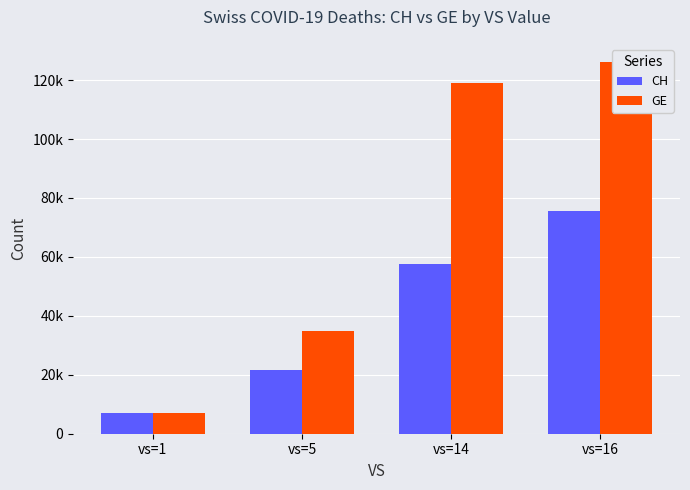

What is the difference between the highest and lowest values at vs=1?

200